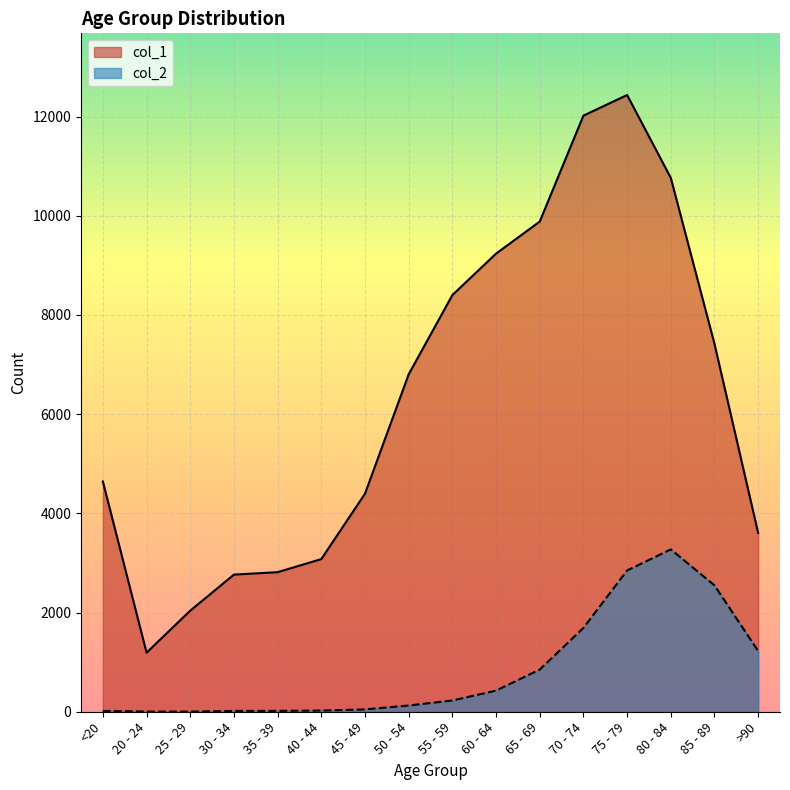

Reading left to right, transcribe all the data shown in this chart.

col_1: <20=4641	20 - 24=1191	25 - 29=2038	30 - 34=2765	35 - 39=2814	40 - 44=3078	45 - 49=4396	50 - 54=6803	55 - 59=8400	60 - 64=9236	65 - 69=9883	70 - 74=12018	75 - 79=12434	80 - 84=10764	85 - 89=7417	>90=3604
col_2: <20=18	20 - 24=4	25 - 29=3	30 - 34=17	35 - 39=18	40 - 44=24	45 - 49=47	50 - 54=126	55 - 59=227	60 - 64=426	65 - 69=850	70 - 74=1690	75 - 79=2848	80 - 84=3273	85 - 89=2548	>90=1224